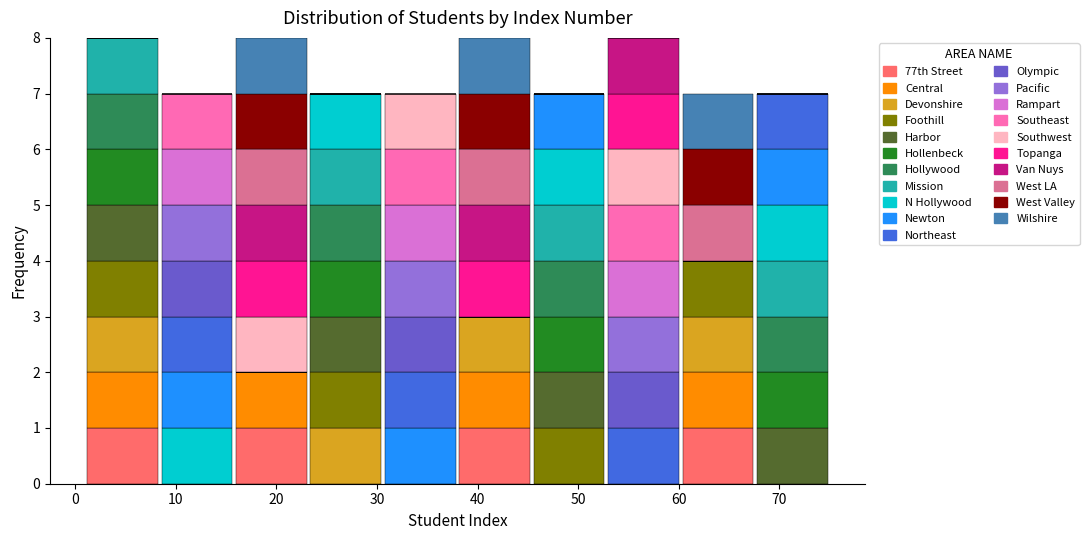

Reading left to right, transcribe this chart: for each stacked bar, give the range it covers on the x-axis and its total height. Neither the bar edges nor the heights are printed on the chart, so give them approximately, as read against the axes.

1.0 to 8.4: 8
8.4 to 15.8: 7
15.8 to 23.2: 8
23.2 to 30.6: 7
30.6 to 38.0: 7
38.0 to 45.4: 8
45.4 to 52.8: 7
52.8 to 60.2: 8
60.2 to 67.6: 7
67.6 to 75.0: 7